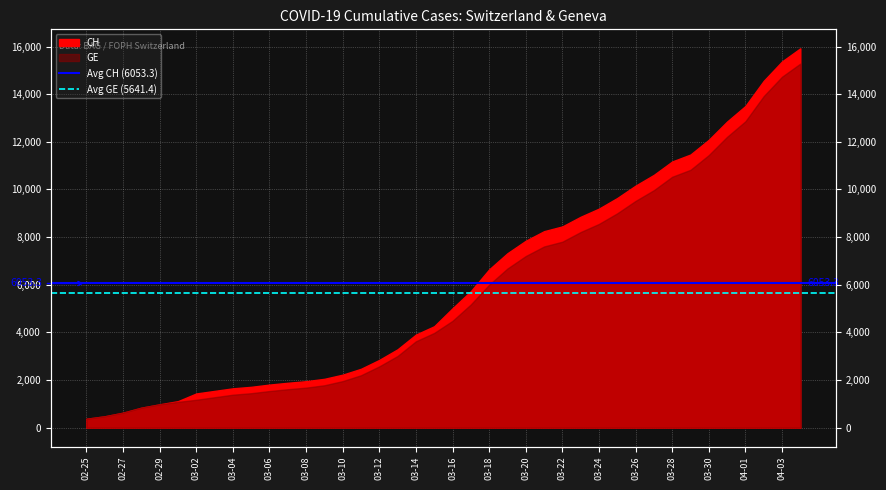

True or false: Avg GE (5641.4) has a value of 3036.7 at 02-27.

False